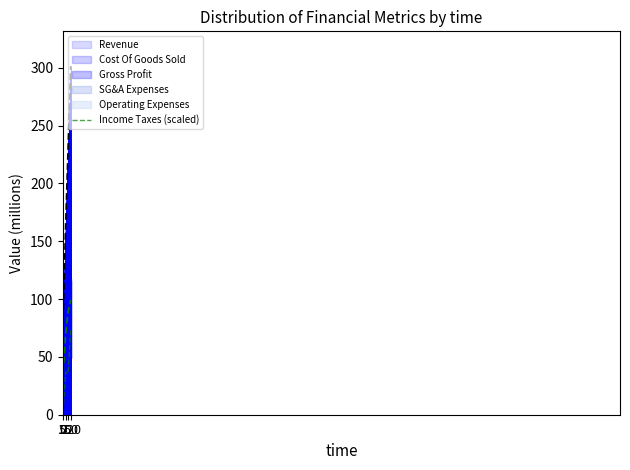

True or false: there are more than 0 points higher than both neighbors.

True